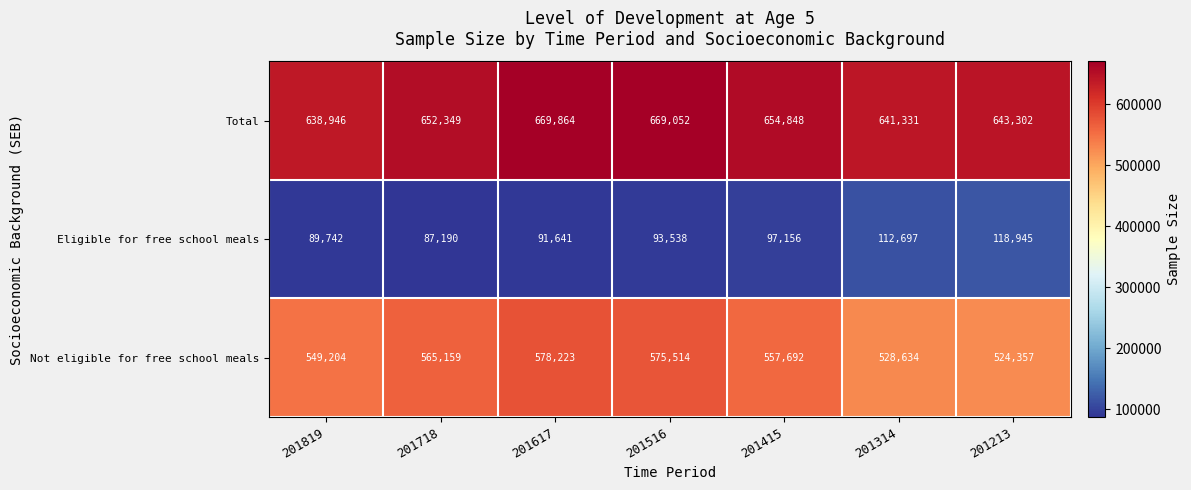

How many distinct data groups are displayed?

3